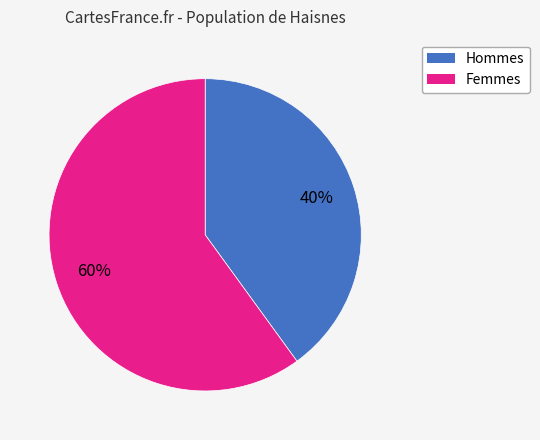

To the nearest percent, what is the difference between the largest and smallest slice percentages?

20%